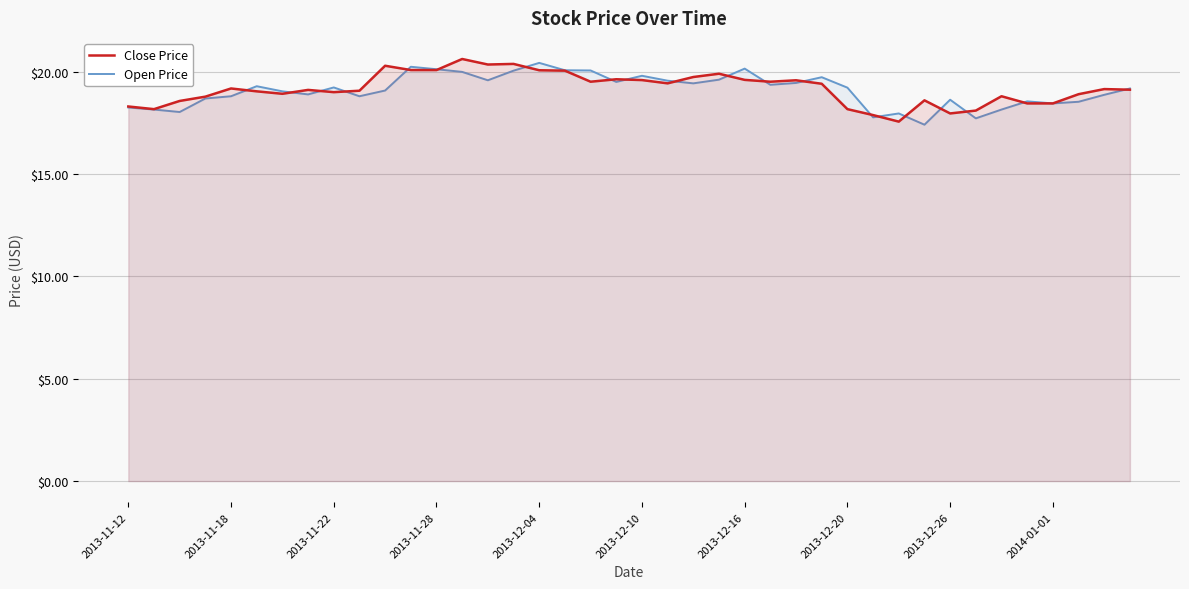

At which label does Open Price reach its peak?

2013-12-04